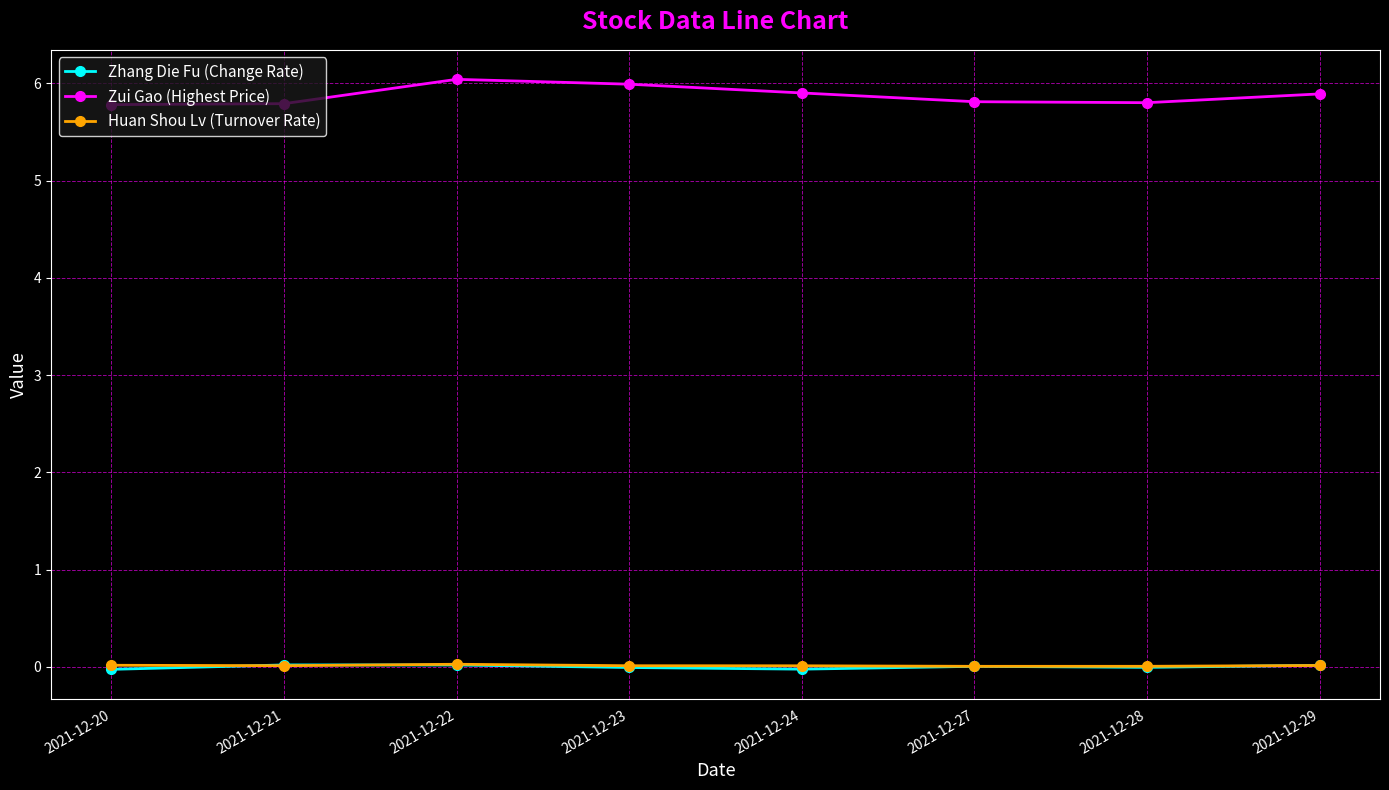

What is the difference between the highest and lowest values at 2021-12-21?

5.8